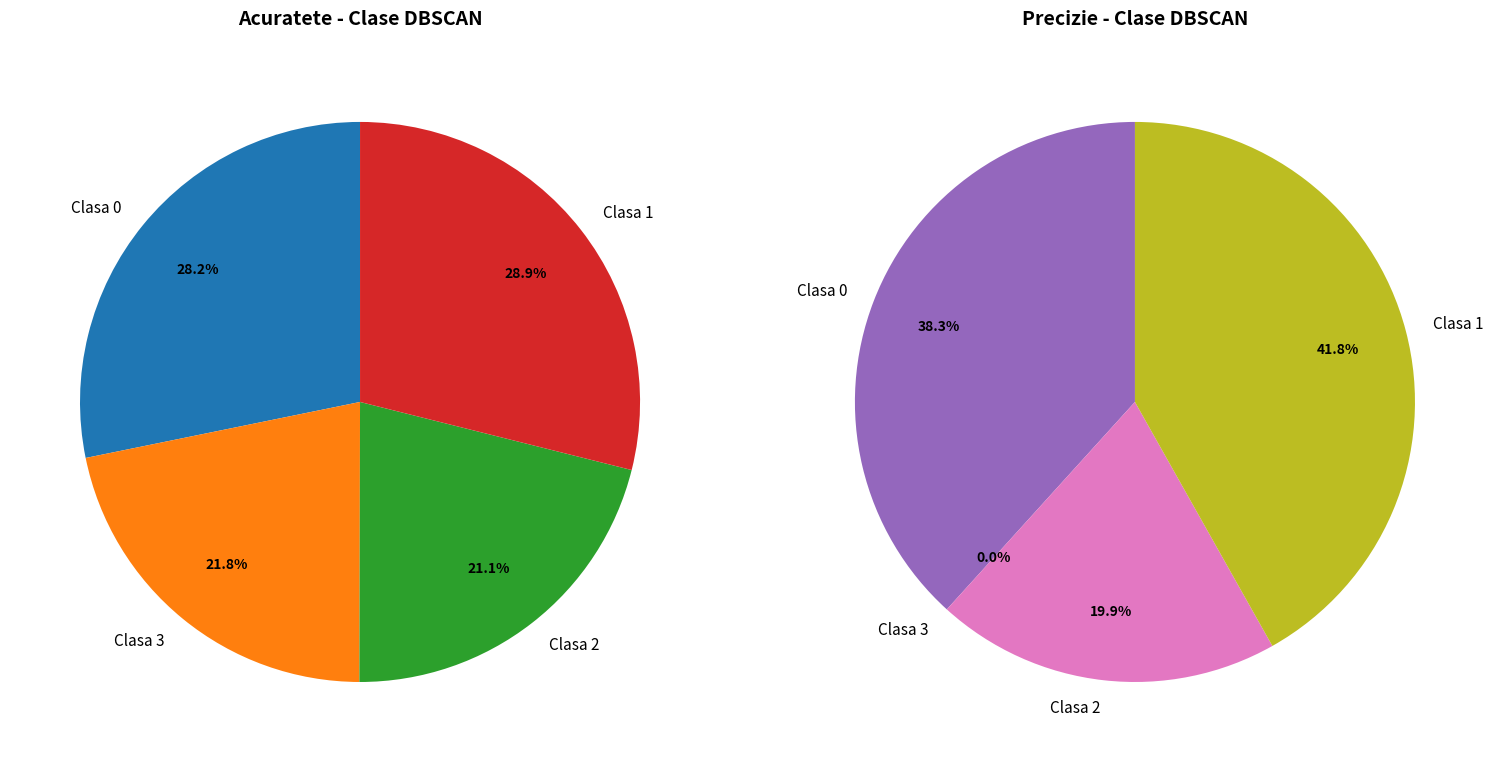

True or false: Clasa 0 accounts for 28% of the total.

True